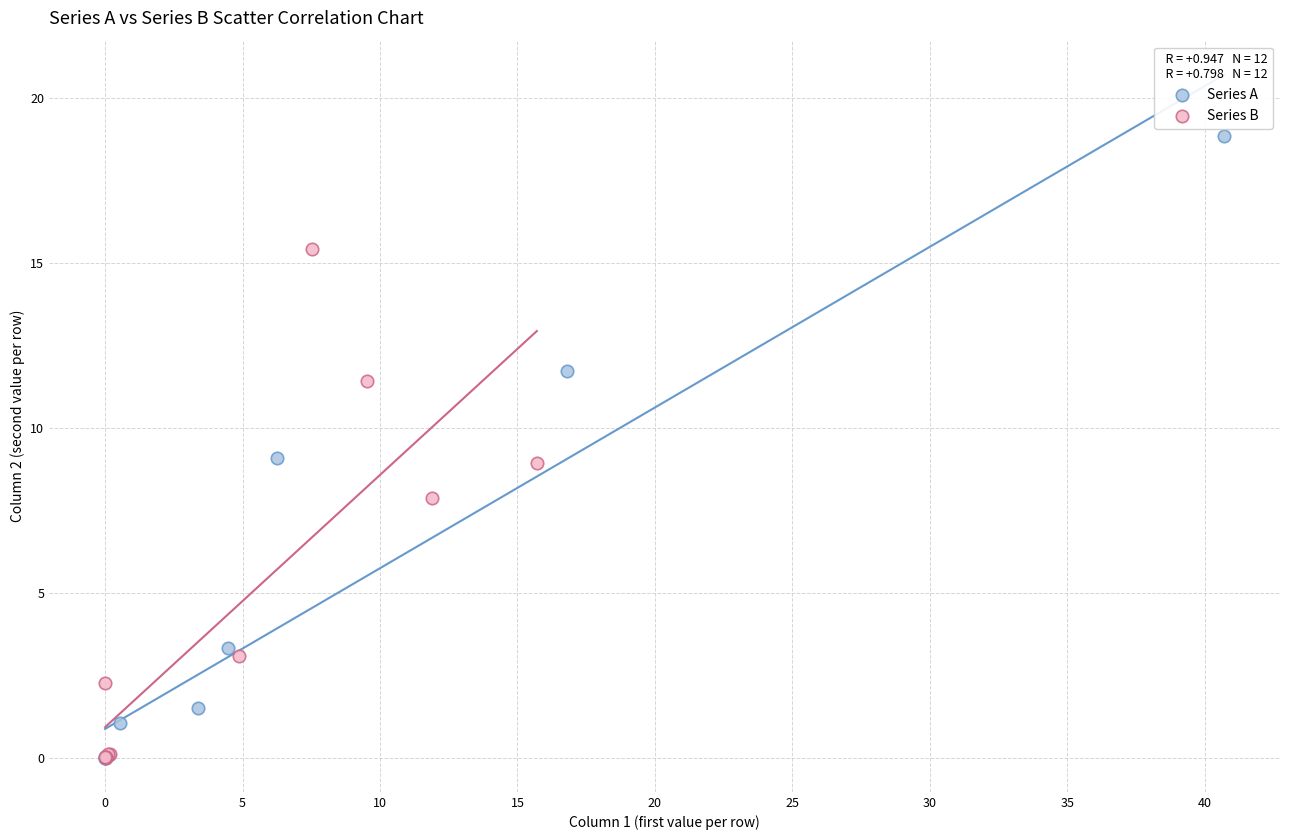

Which series has the widest spread of Y values?

Series A